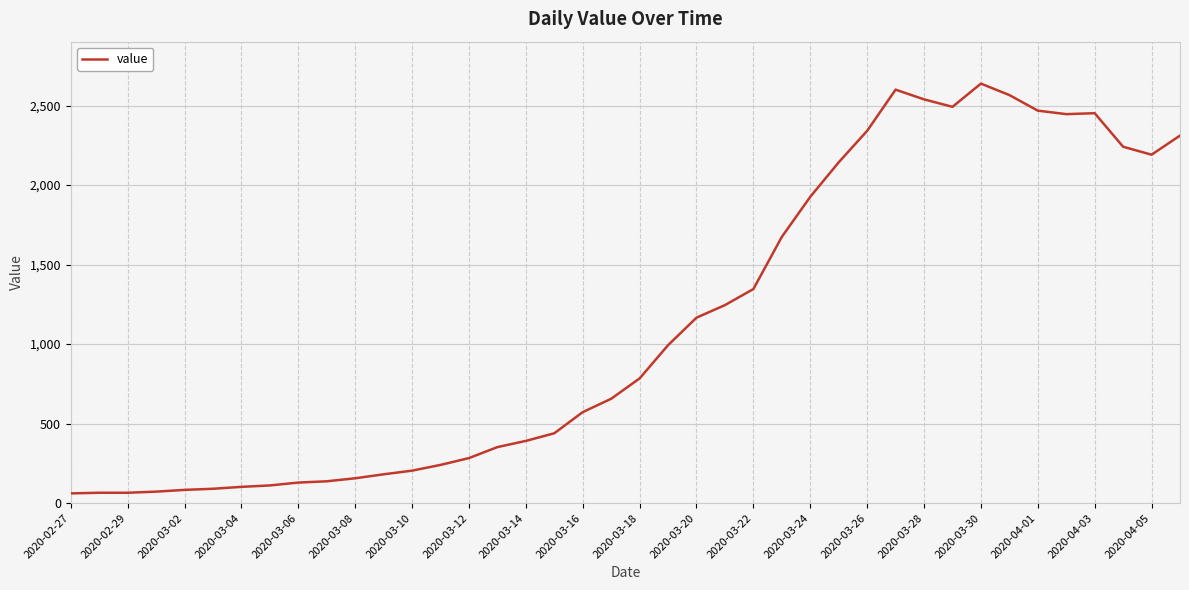

What is the difference between the maximum and minimum values?

2577